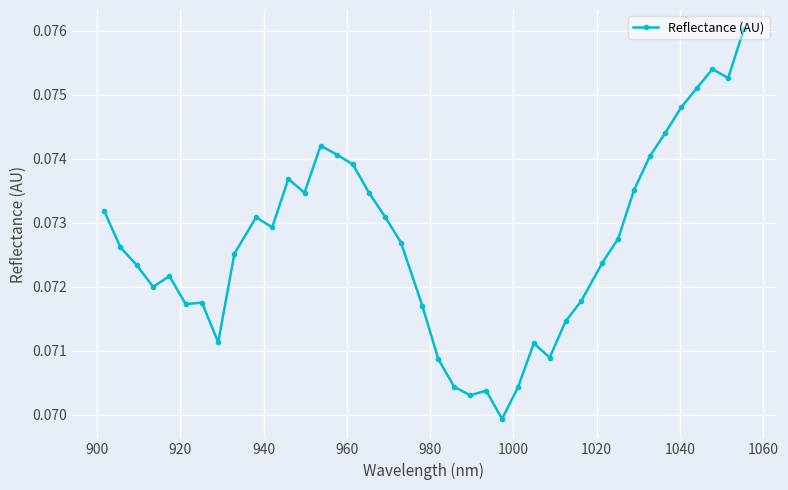

What is the sum of all values?

2.9